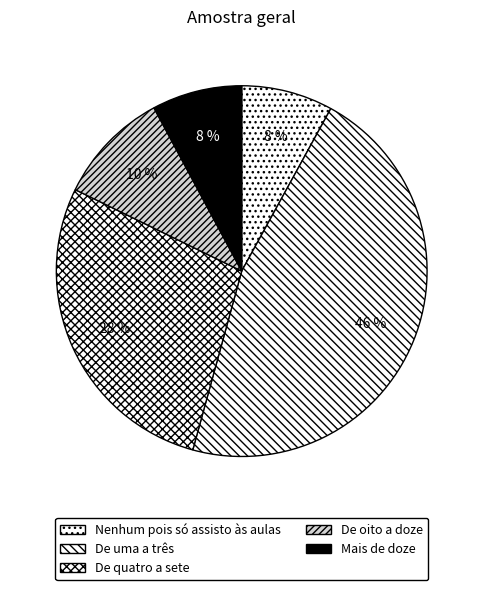

To the nearest percent, what is the combined percentage of De quatro a sete and Mais de doze?

36%